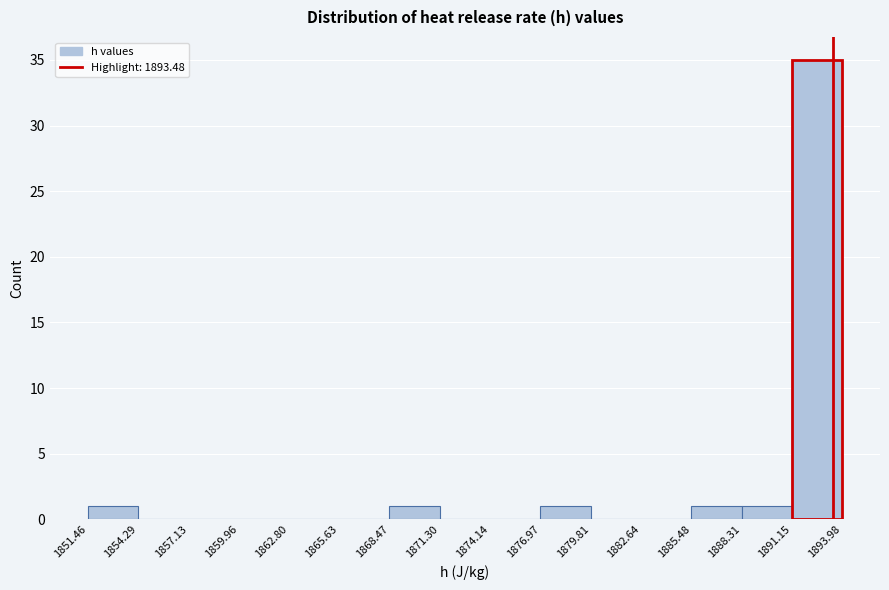

Which range on the x-axis has the tallest bar?

1891.15 to 1893.98